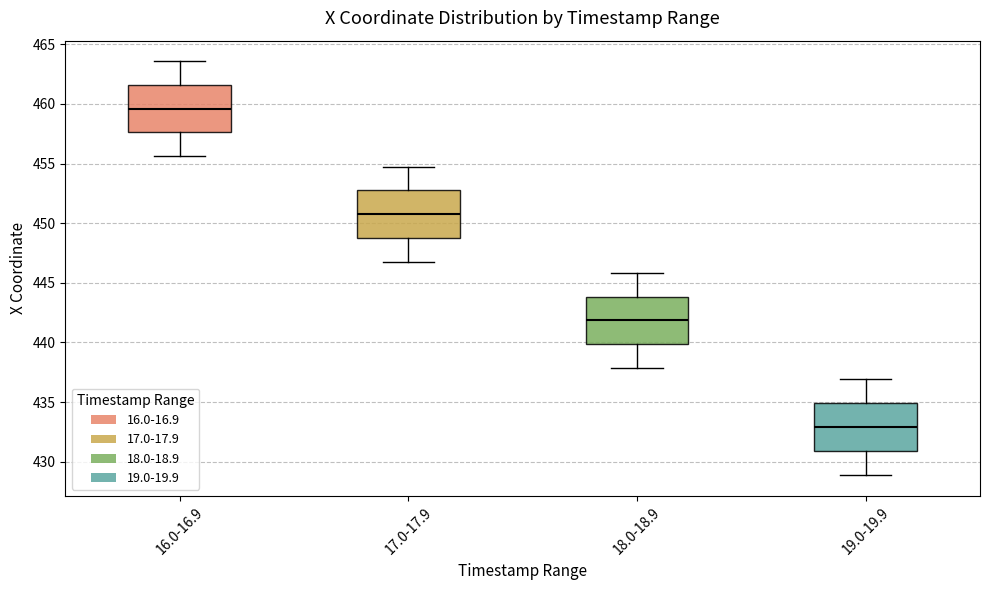

Which box's median line is the highest?

16.0-16.9